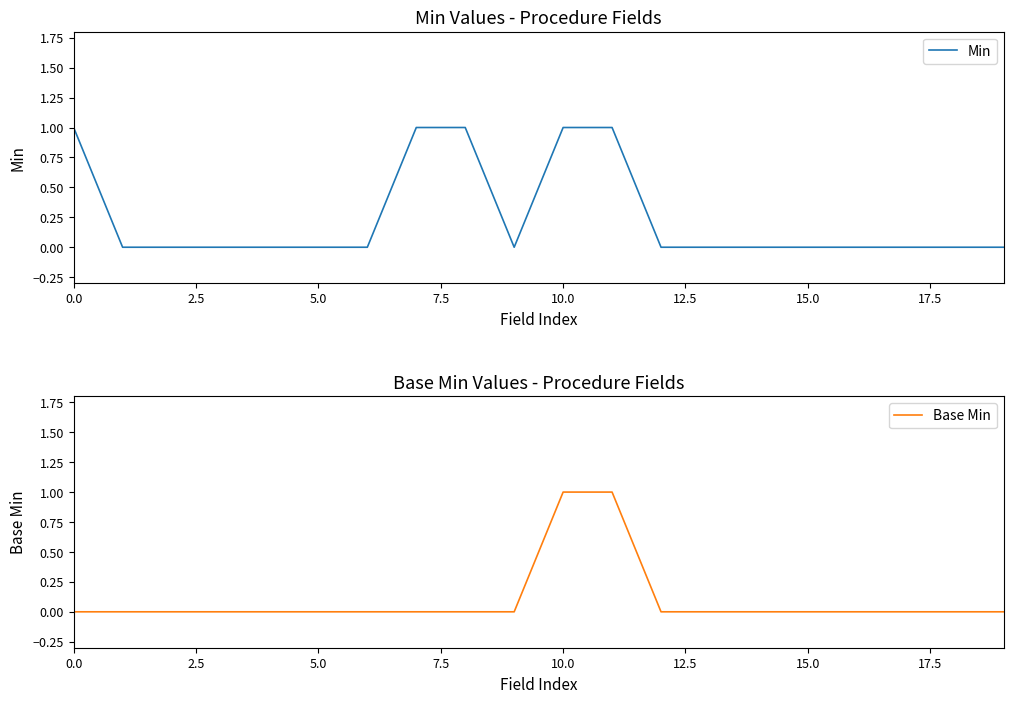

How many lines are shown in the chart?

2